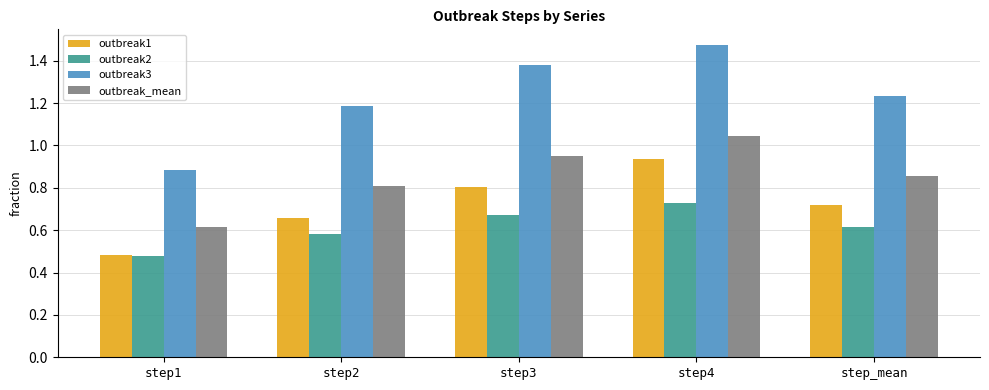

Which series has the widest spread of values?

outbreak3